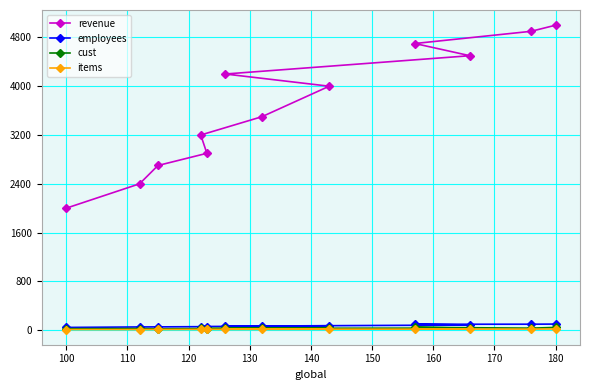

Which series has the largest total across all categories?

revenue